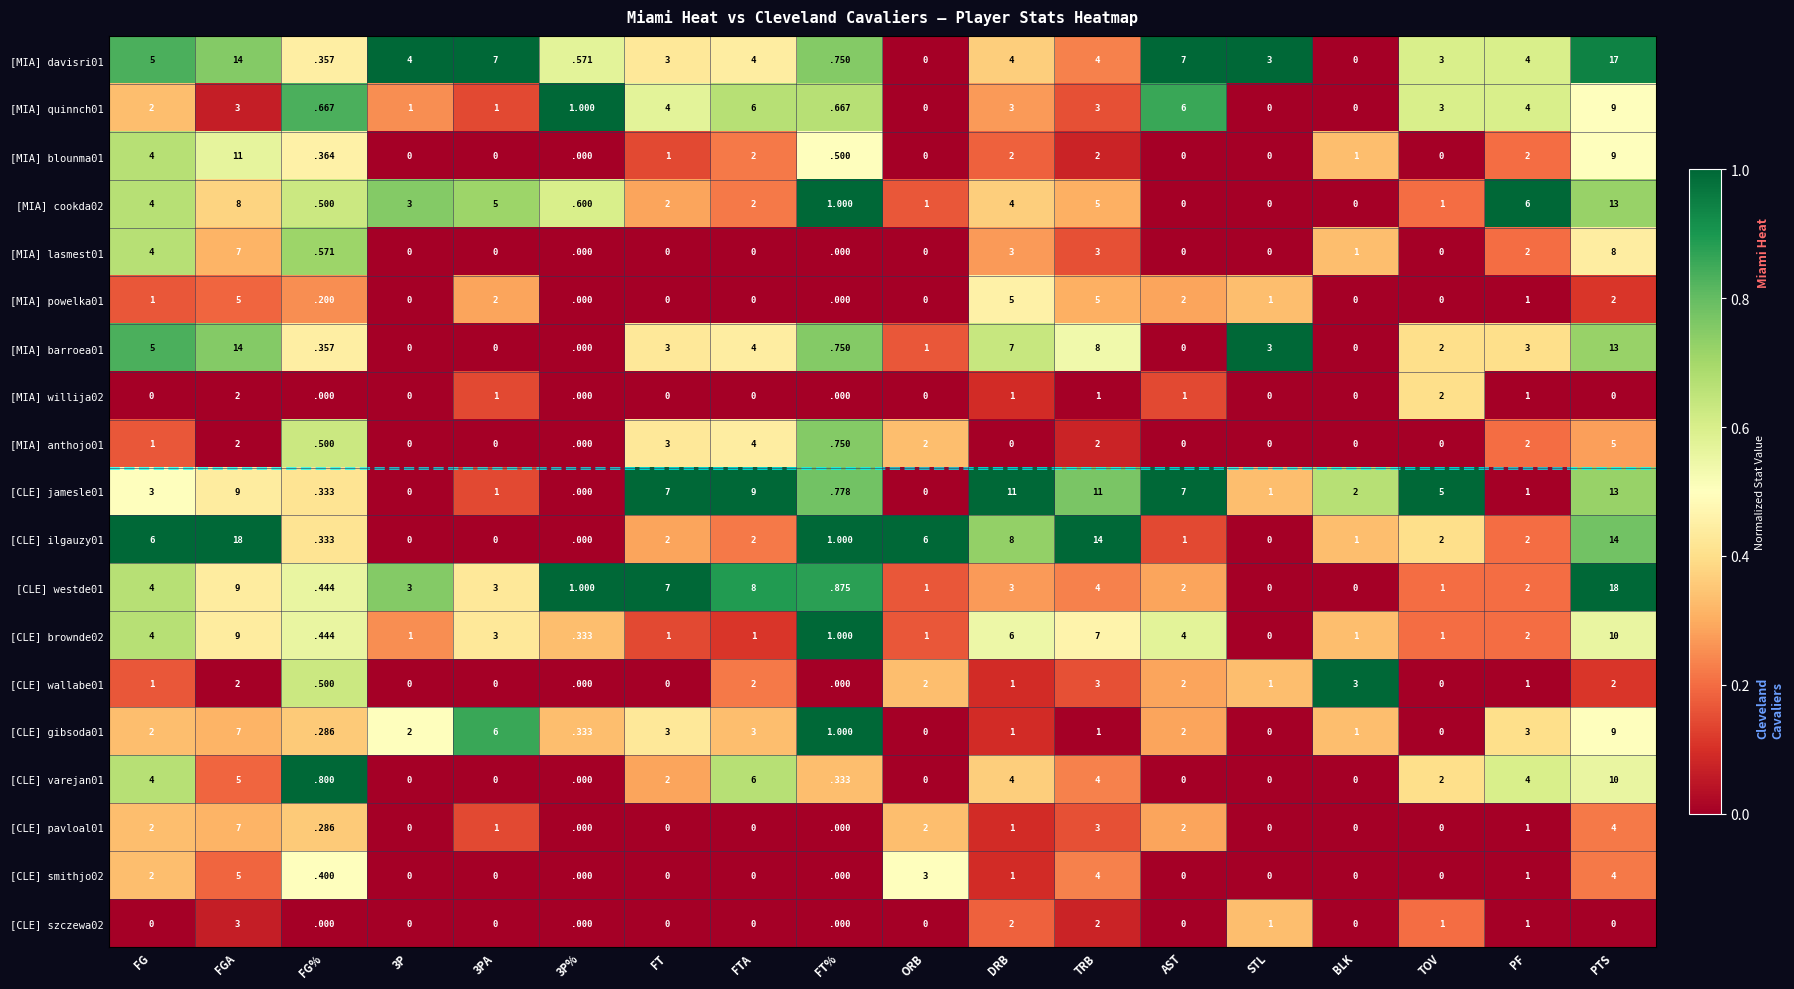

Where does the [MIA] blounma01 series first go above 1?

FG